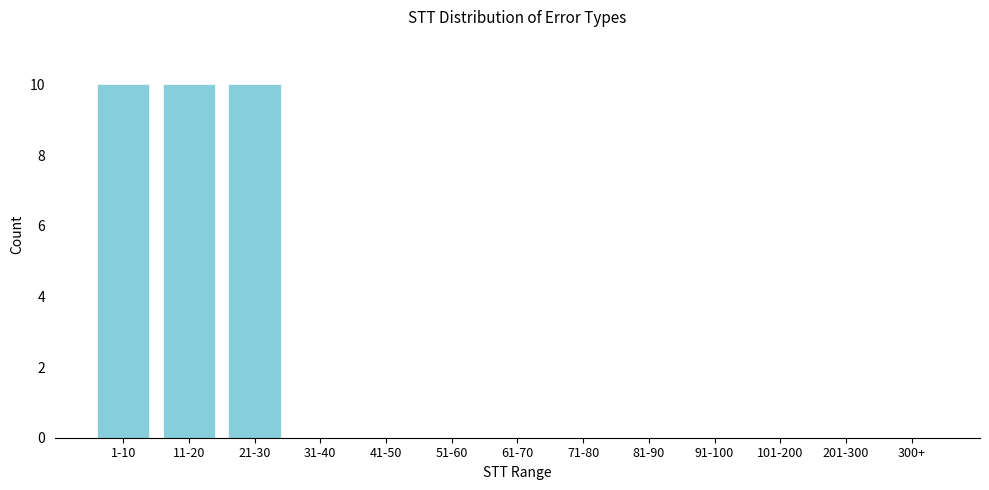

Reading left to right, extract all data points from this chart.

1-10=10	11-20=10	21-30=10	31-40=0	41-50=0	51-60=0	61-70=0	71-80=0	81-90=0	91-100=0	101-200=0	201-300=0	300+=0